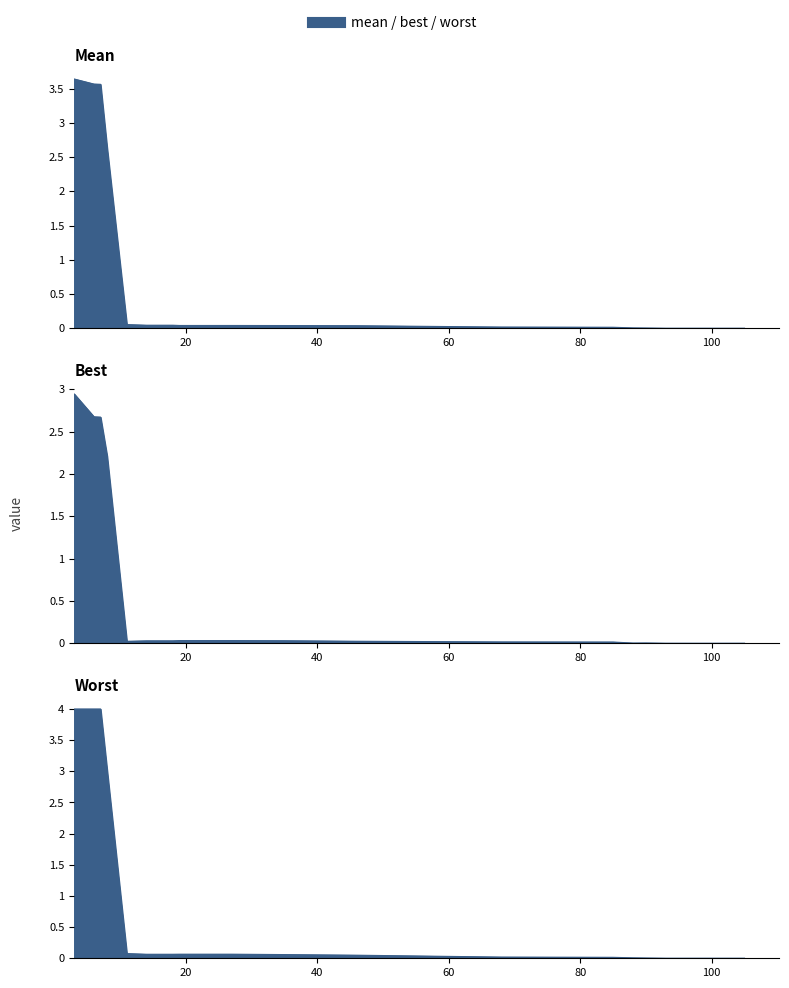

At which category does the chart reach its peak across all series?

3